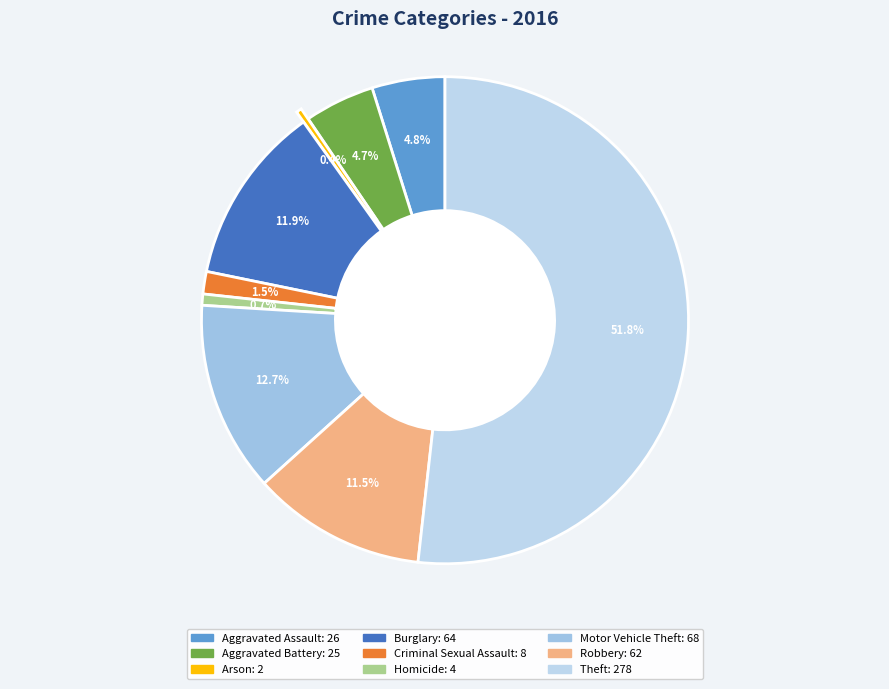

What percentage is the Theft slice, to the nearest percent?

52%